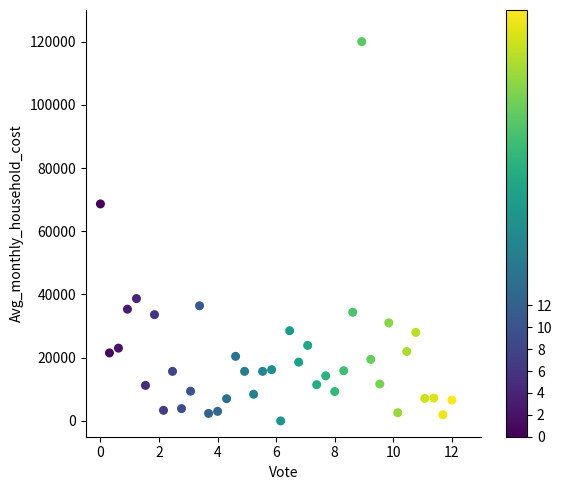

What is the range of X values (max minus min)?

12.0